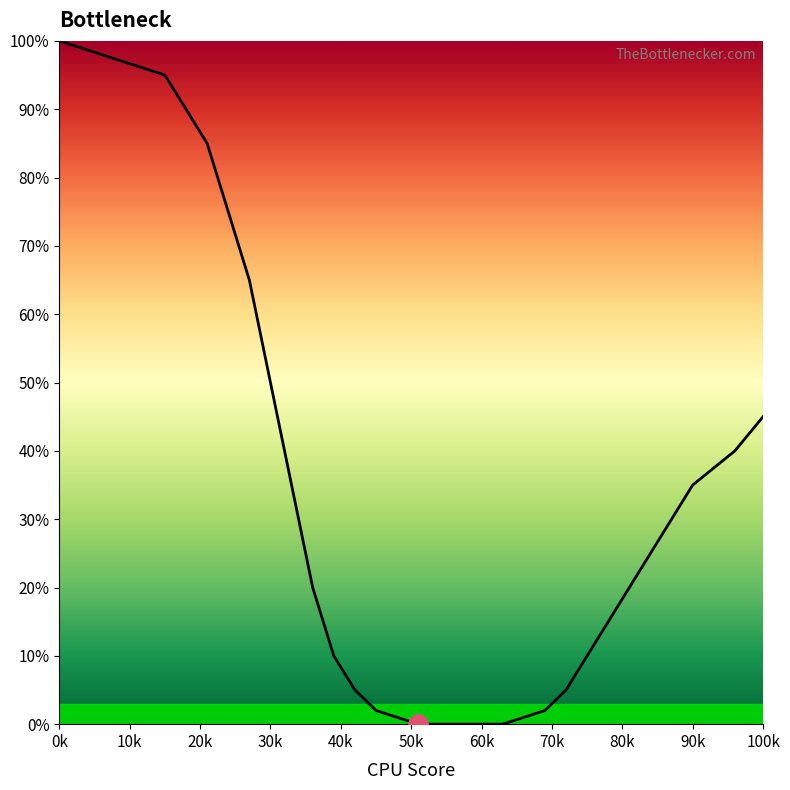

What is the greatest value displayed?

100